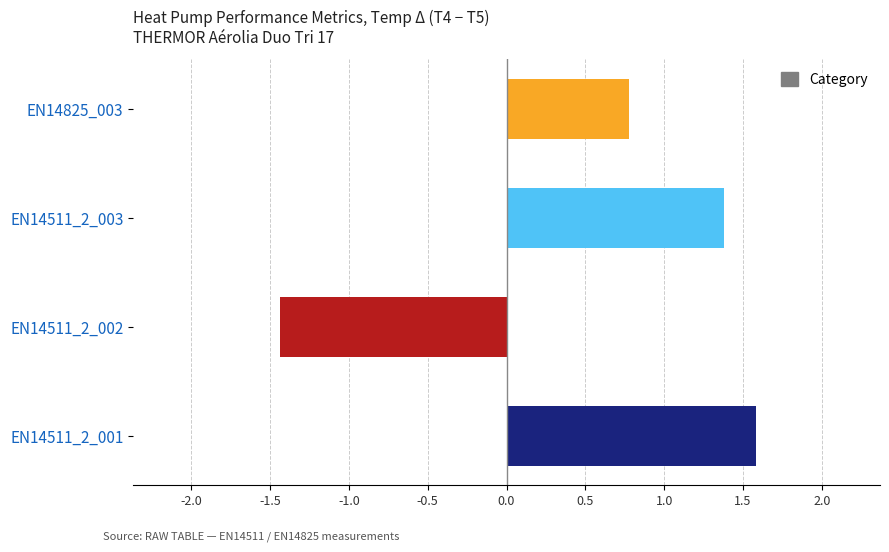

List the labels in order of value, smallest first.

EN14511_2_002, EN14825_003, EN14511_2_003, EN14511_2_001